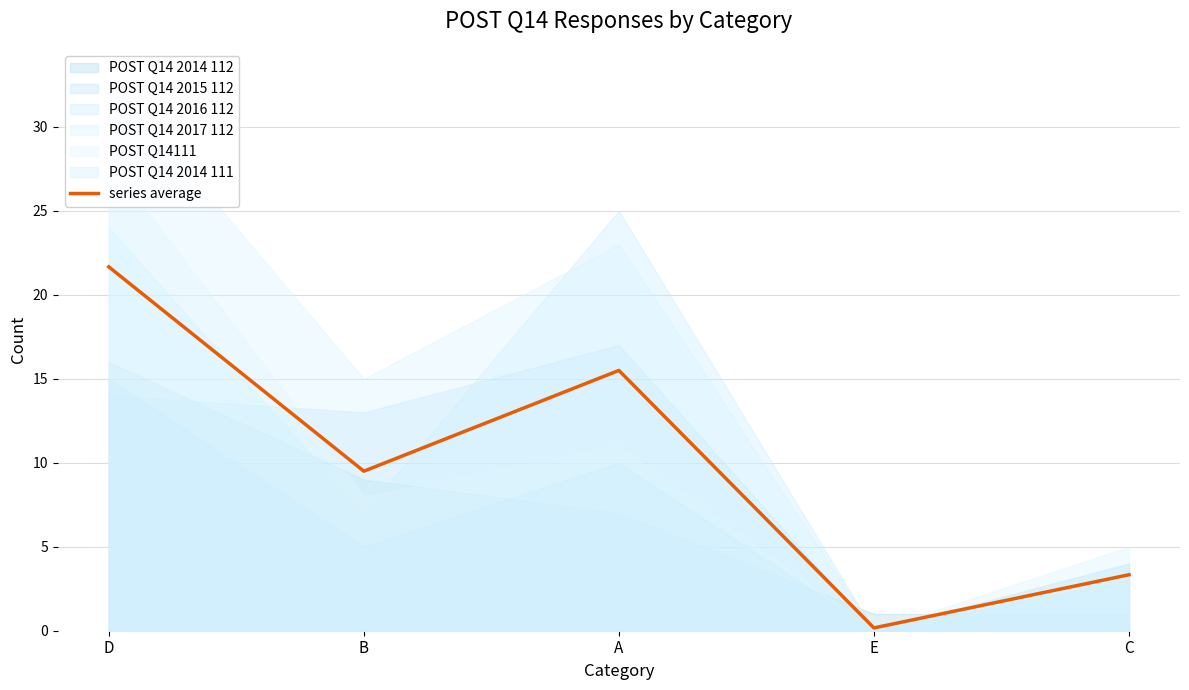

Which has a higher value, B or E?

B